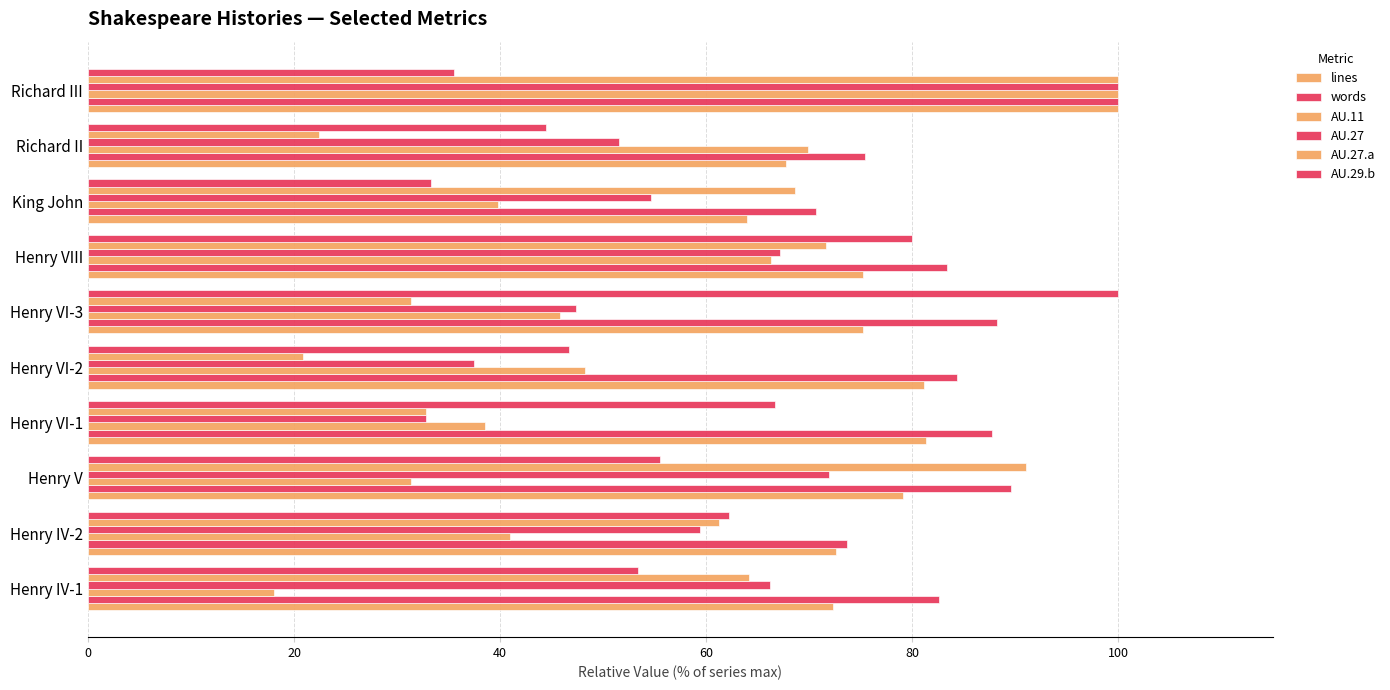

What is the value of the AU.27.a bar at the 8th from the left?

68.7